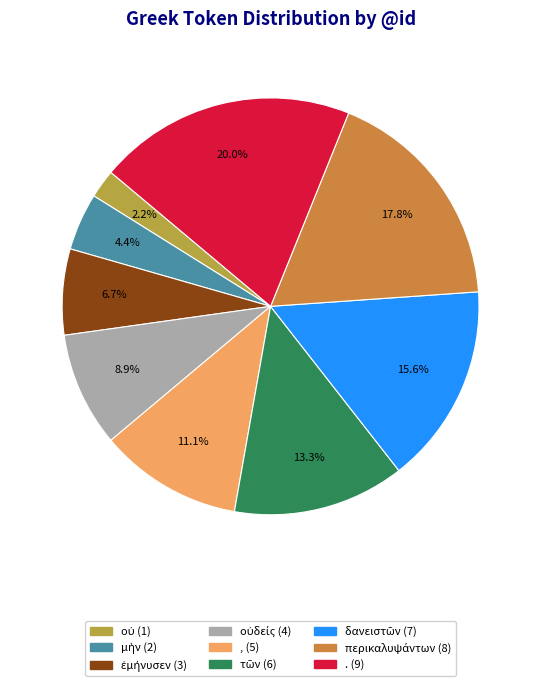

How many slices are in this pie chart?

9